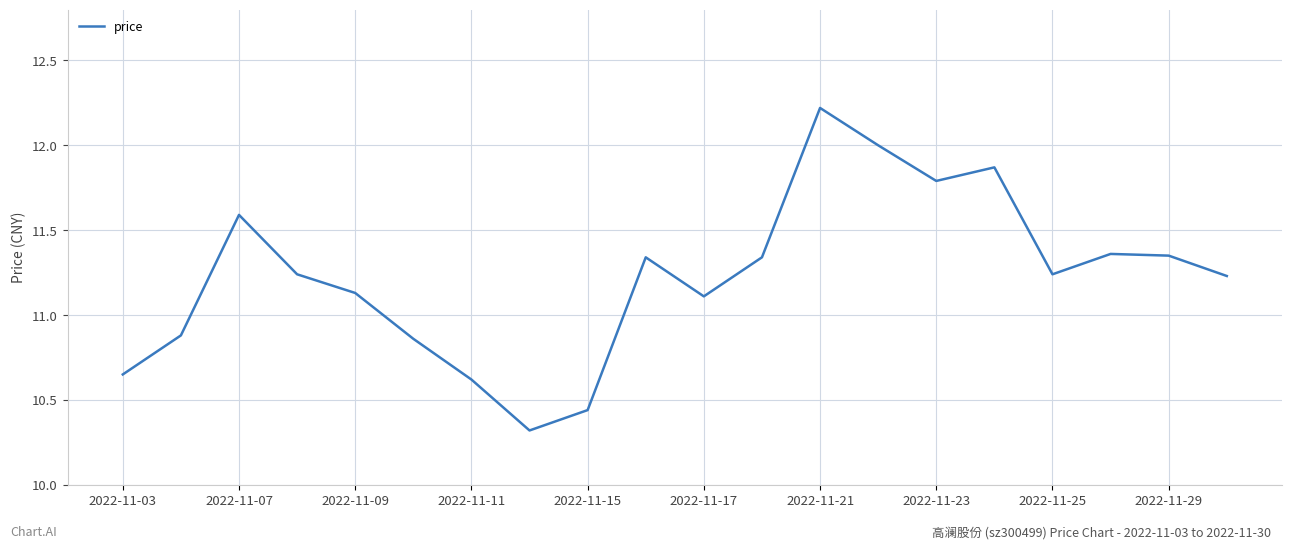

What is the sum of all values?

224.6